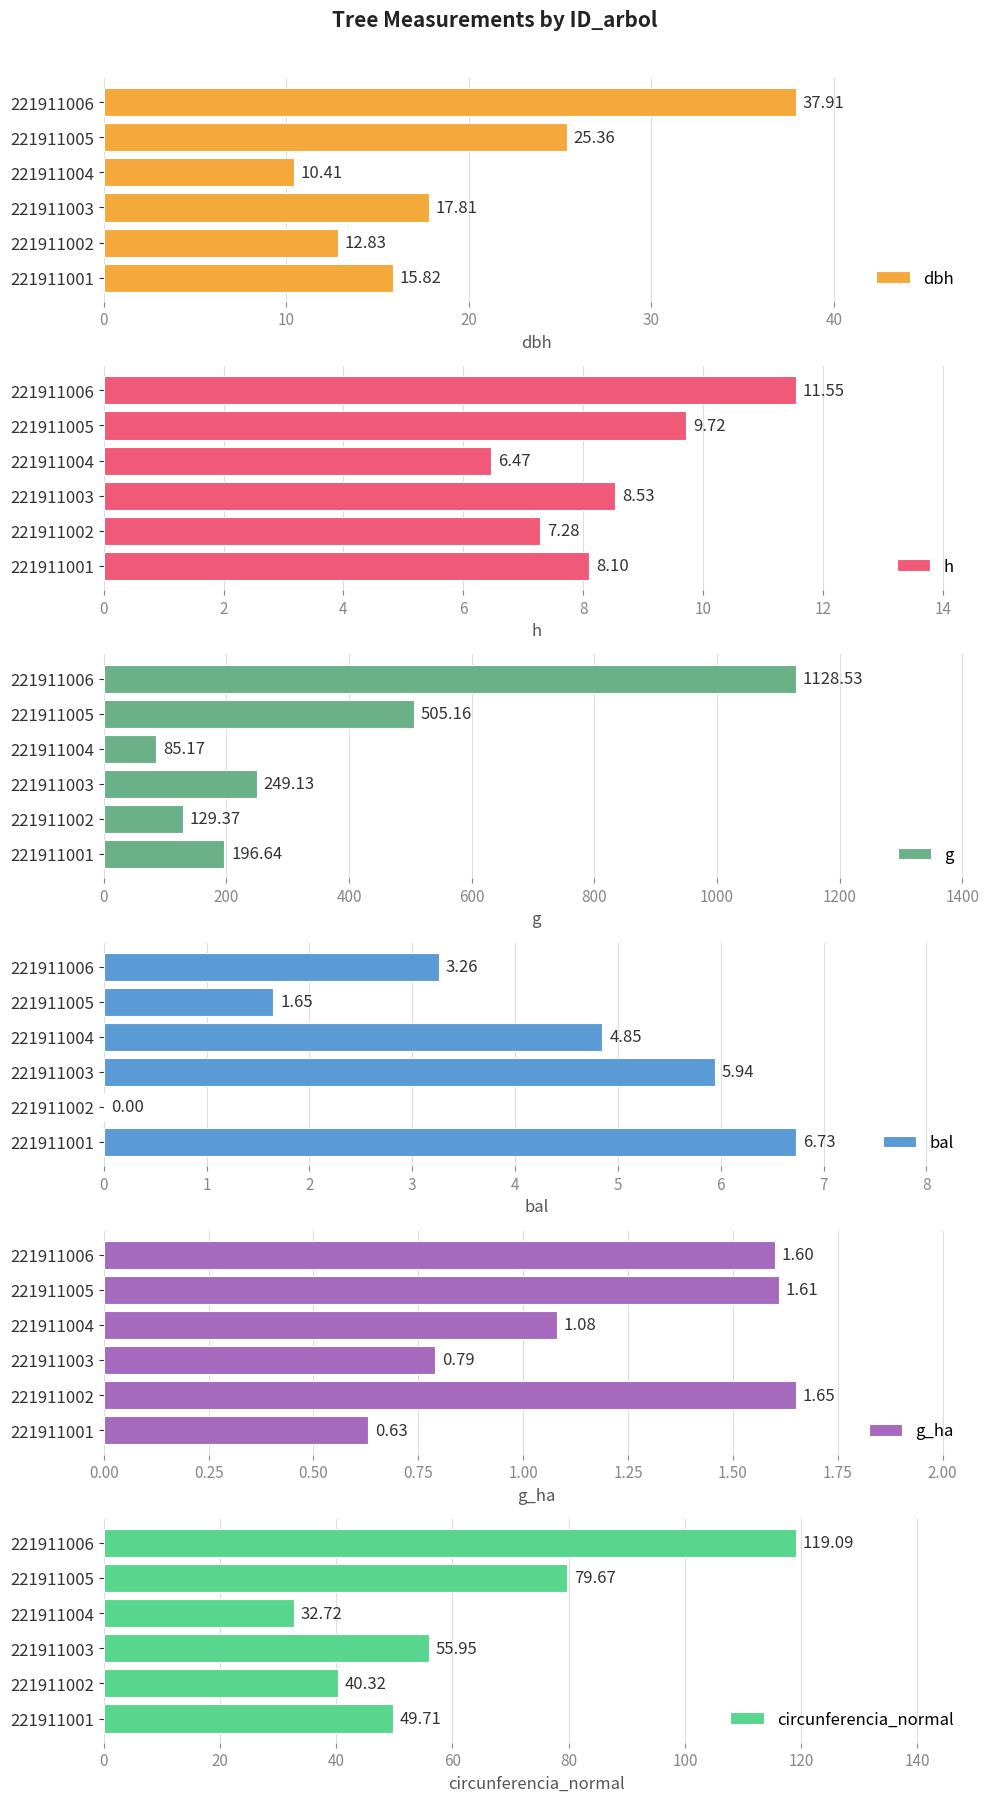

Rank the categories by dbh value from lowest to highest.

221911004, 221911002, 221911001, 221911003, 221911005, 221911006